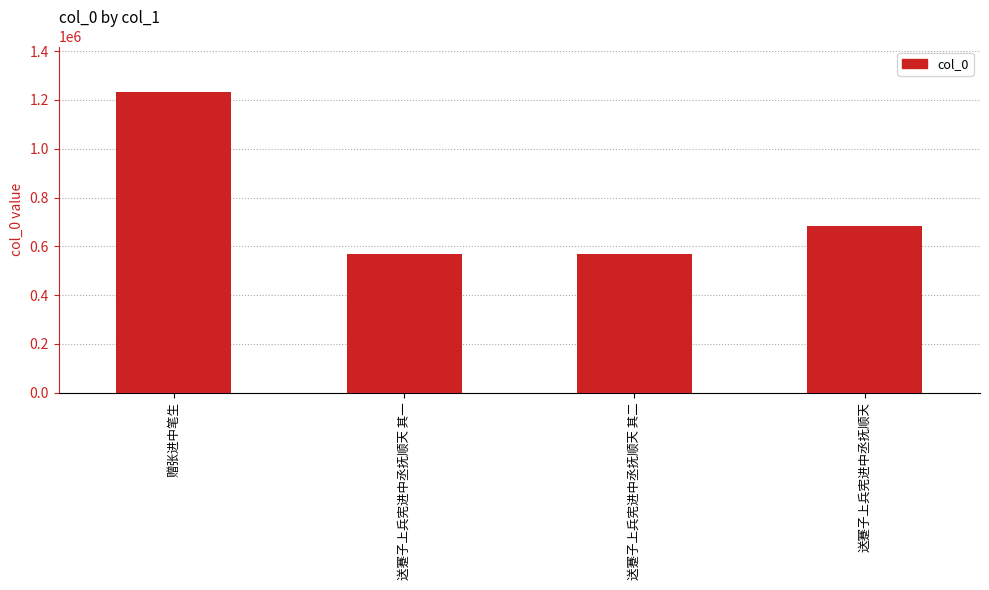

At which label does the data first exceed 683569?

赠张进中笔生